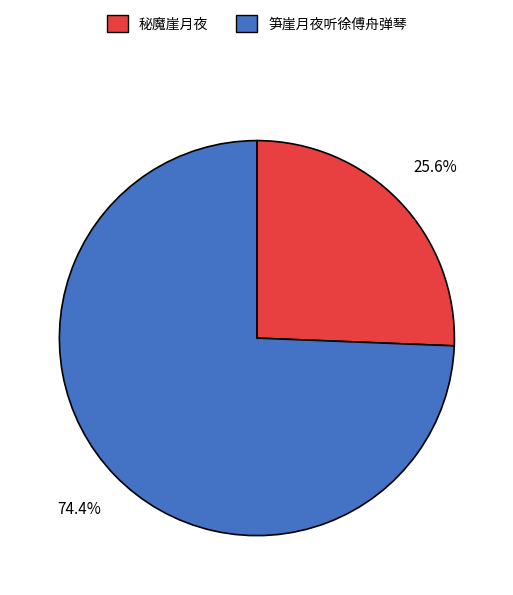

How much of the chart is everything except 秘魔崖月夜?

74.4%